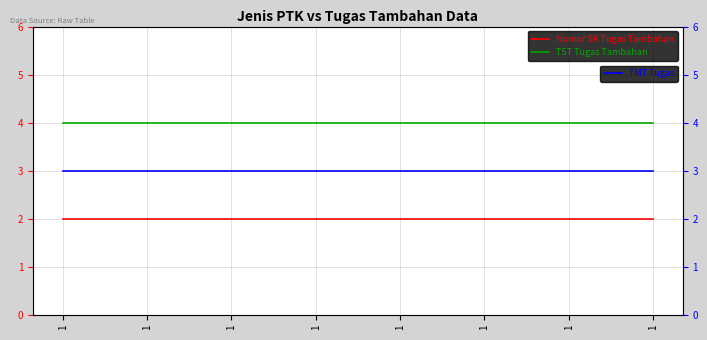

True or false: Nomor SK Tugas Tambahan and TMT Tugas intersect in this chart.

False